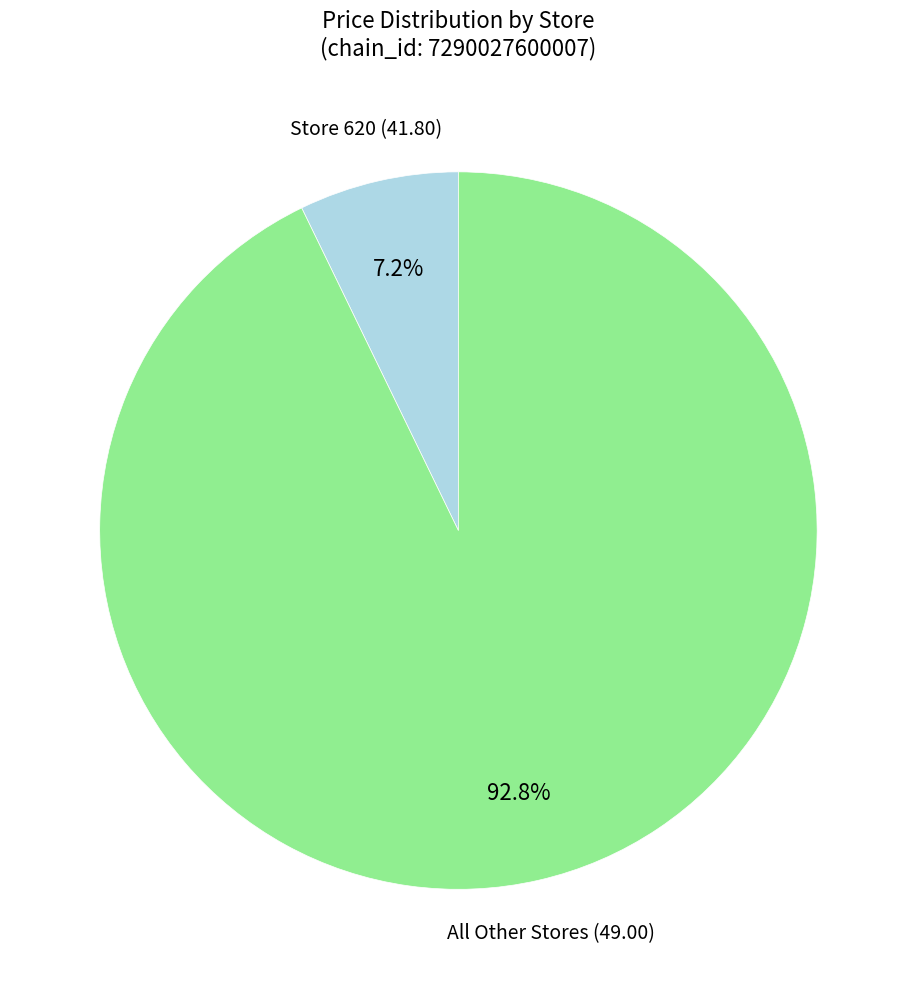

Is there any slice that represents more than half of the pie?

Yes